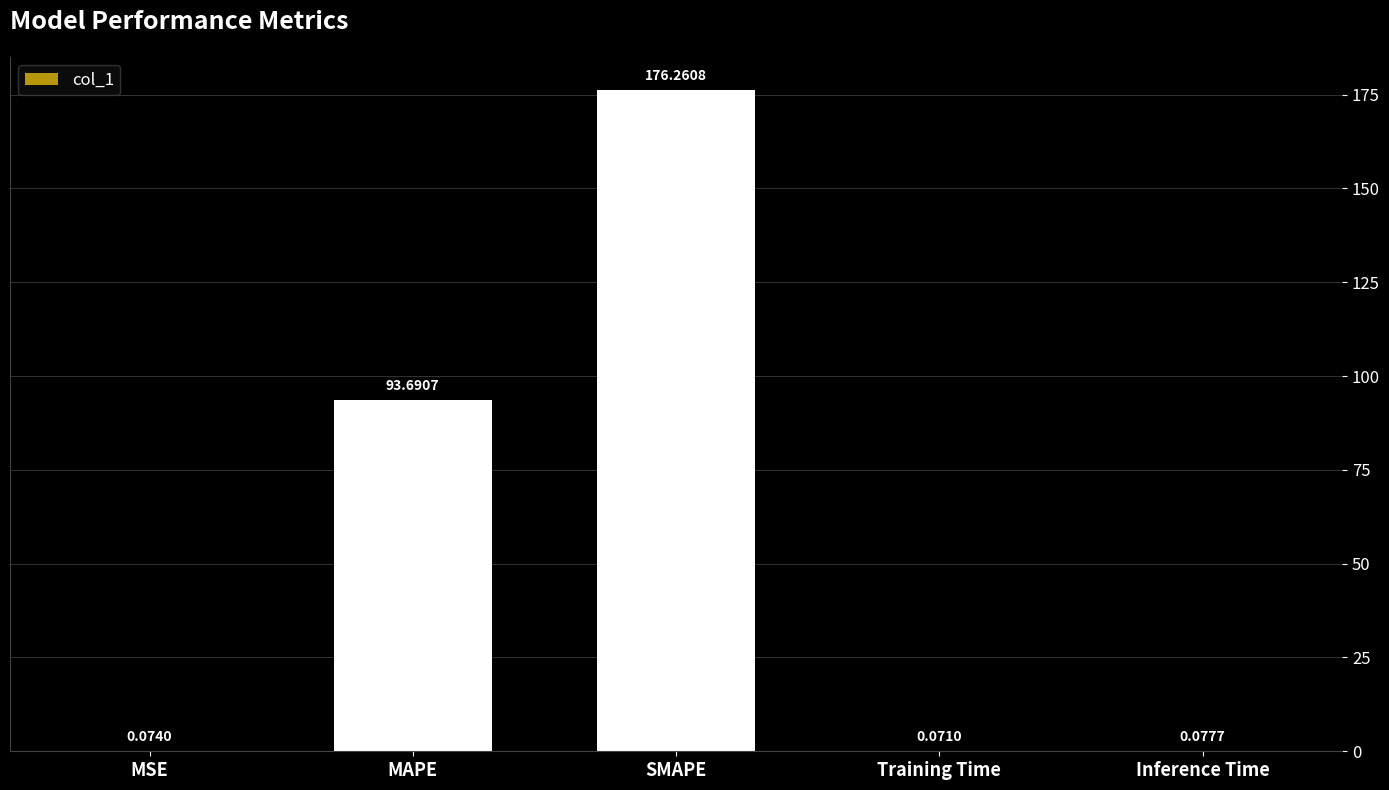

At which category does the chart reach its peak across all series?

SMAPE